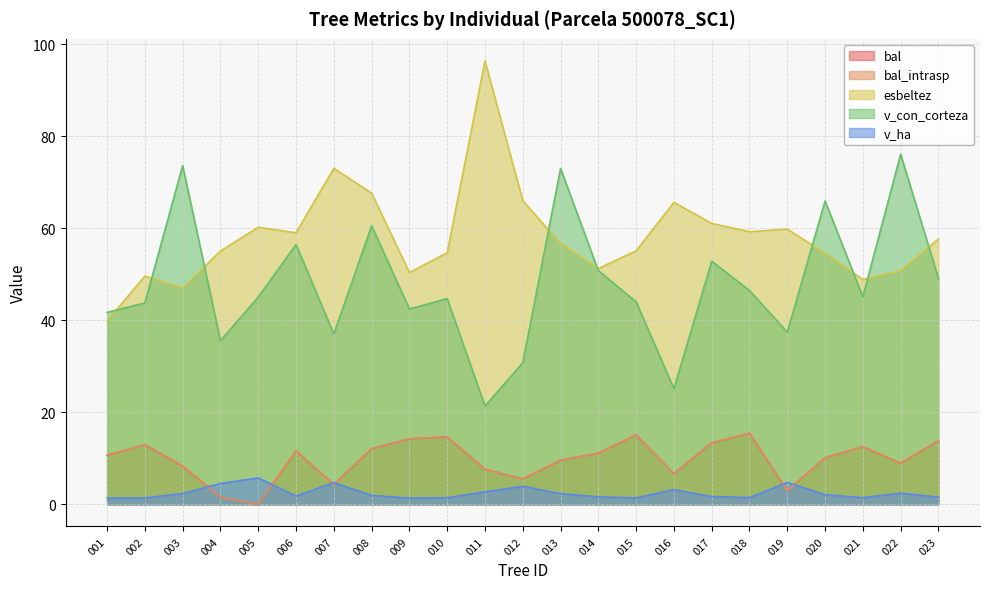

What is the difference between the bal_intrasp values at 019 and 008?

9.1